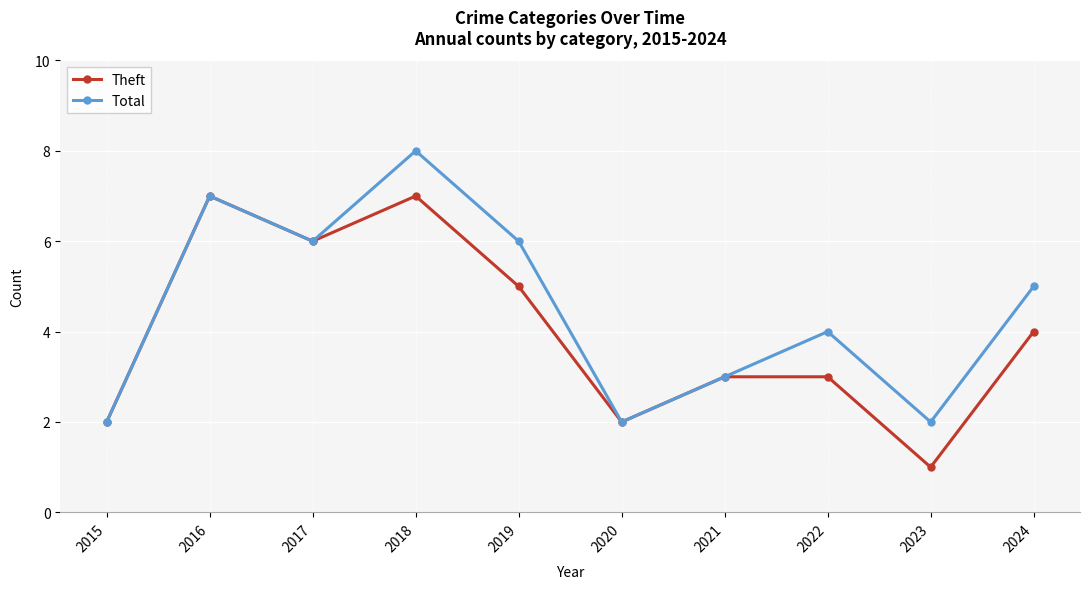

Is it true that Theft equals 2 at 2020?

True